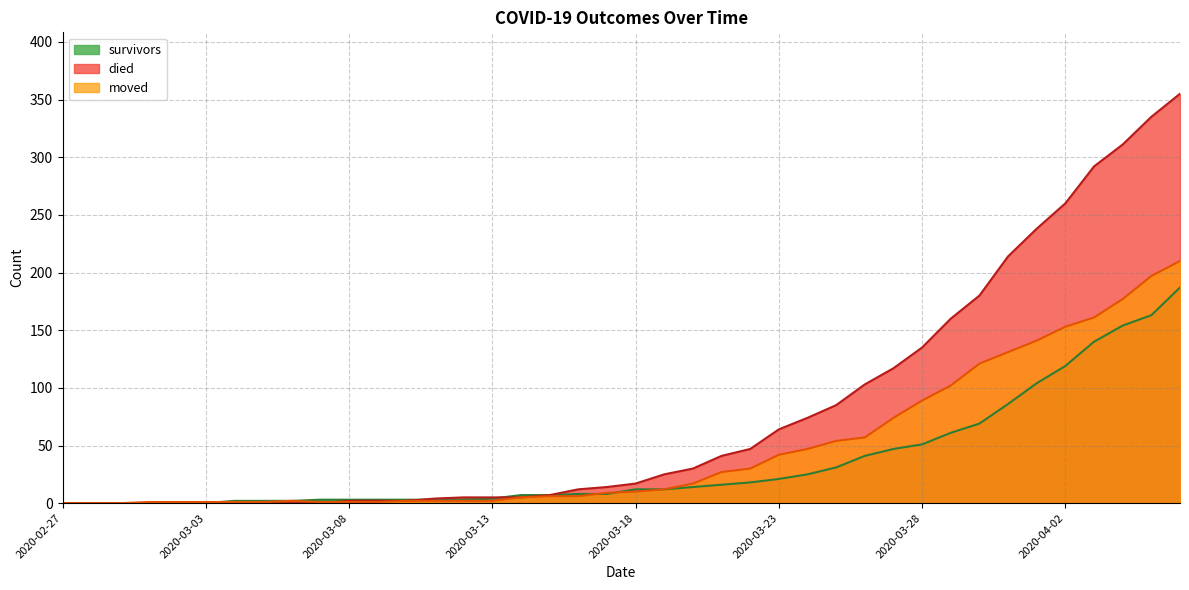

What are all the series names shown in the legend?

survivors, died, moved